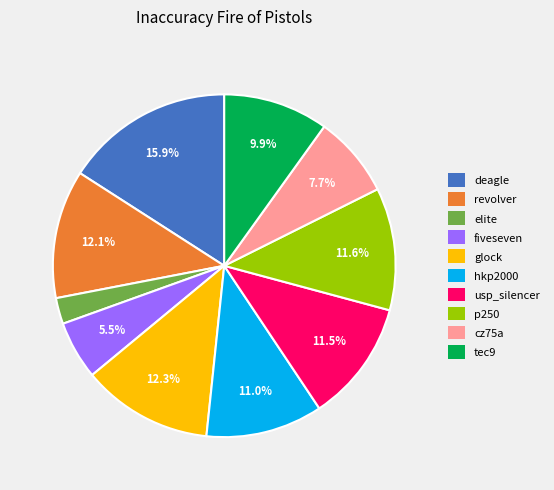

To the nearest percent, what portion does deagle represent?

16%